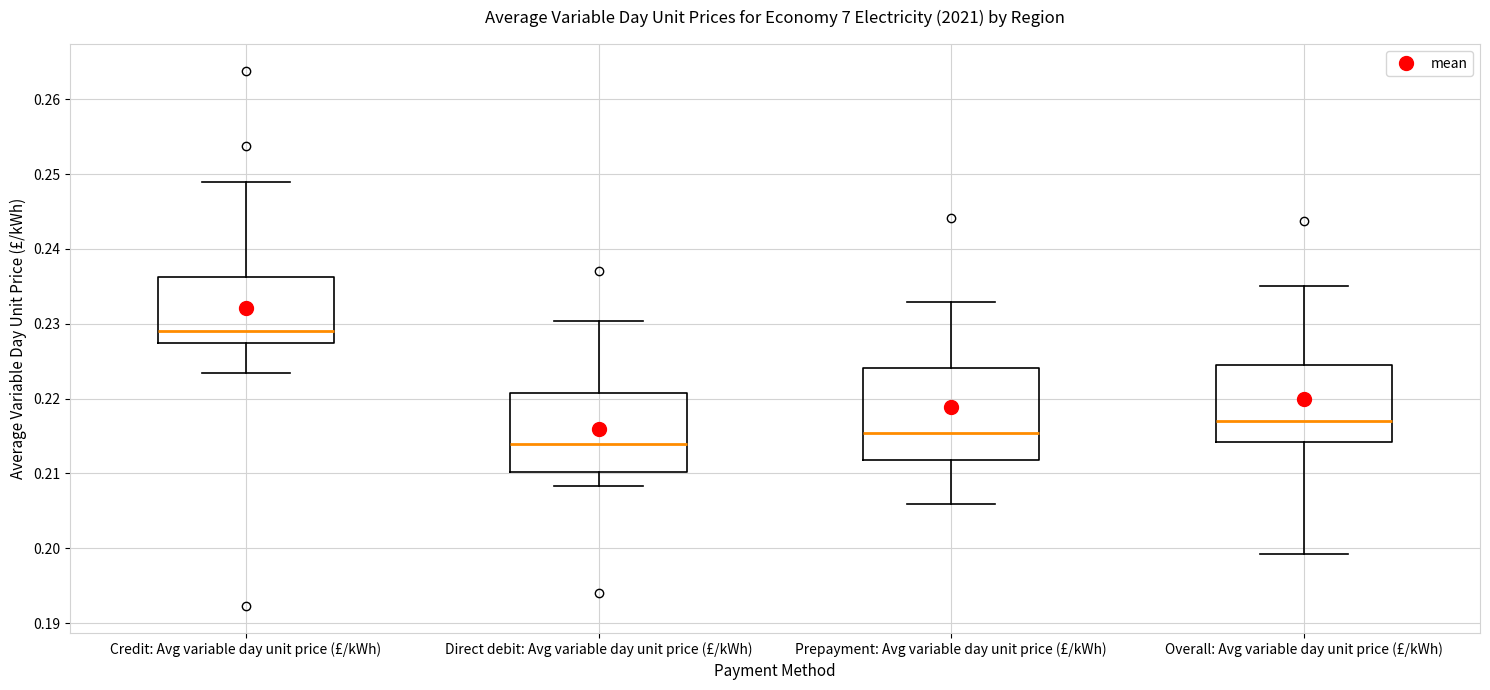

Which box is the tallest, from its lower edge to its upper edge?

Prepayment: Avg variable day unit price (£/kWh)